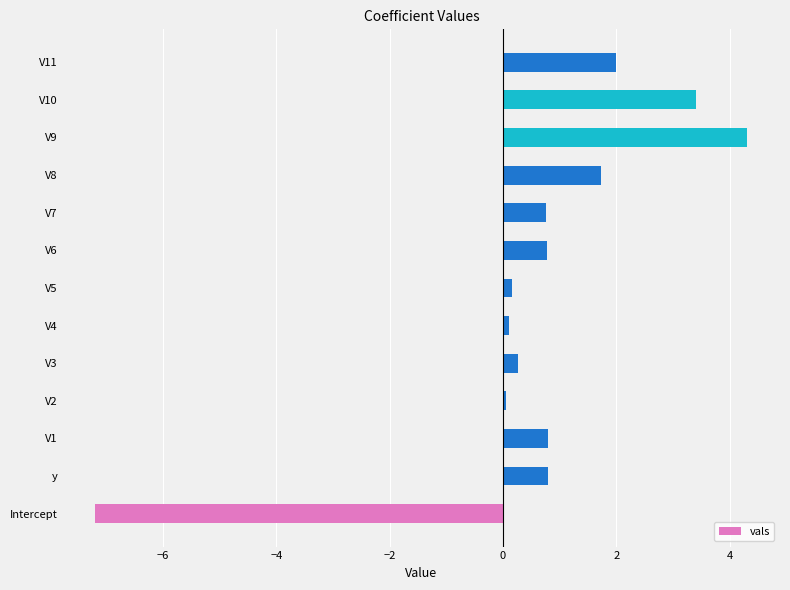

What is the greatest value displayed?

4.3